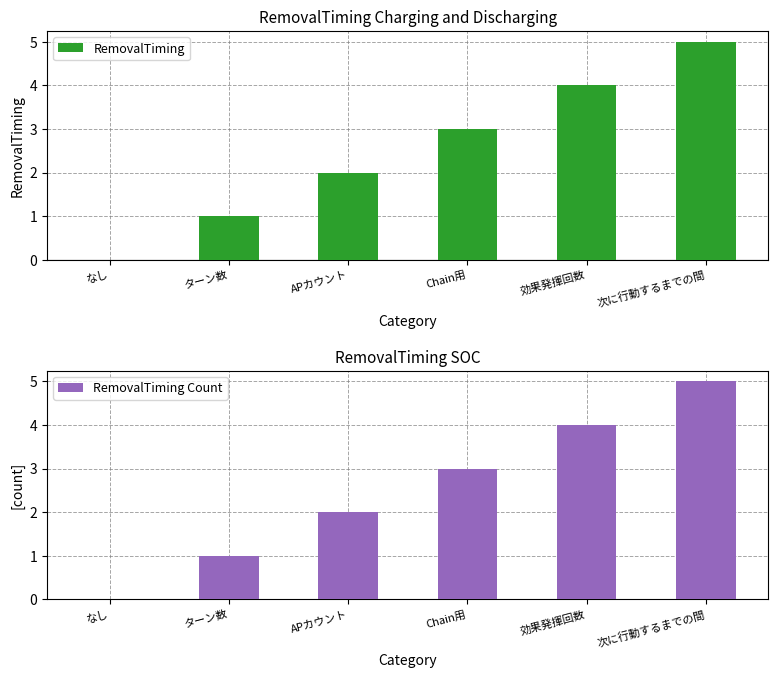

Reading left to right, transcribe all the data shown in this chart.

RemovalTiming: 0	1	2	3	4	5
RemovalTiming Count: 0	1	2	3	4	5